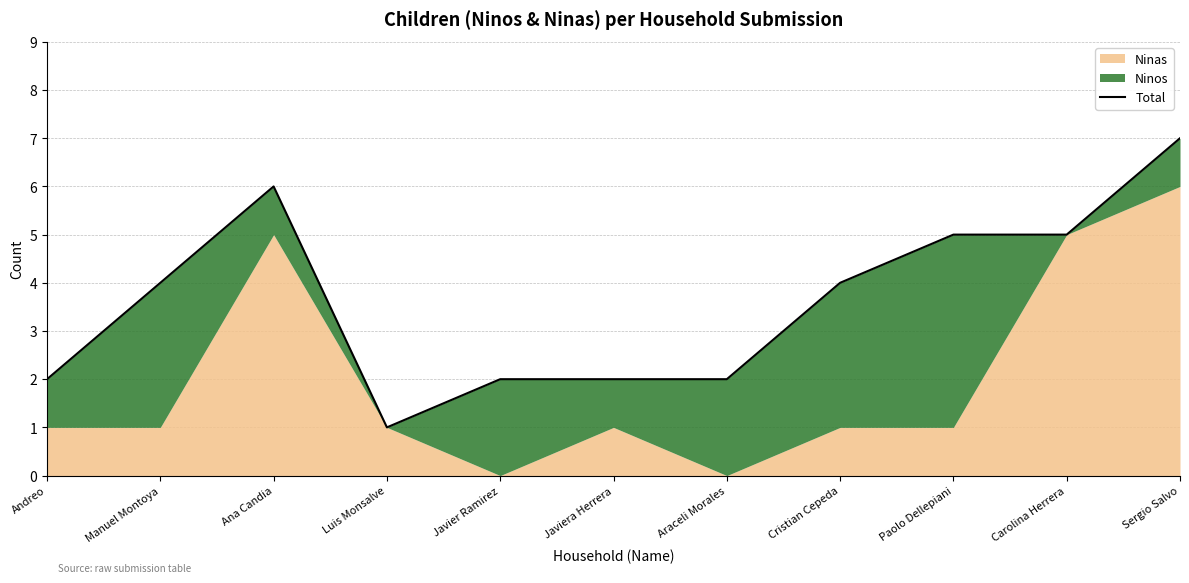

What is the maximum value shown in the chart?

7